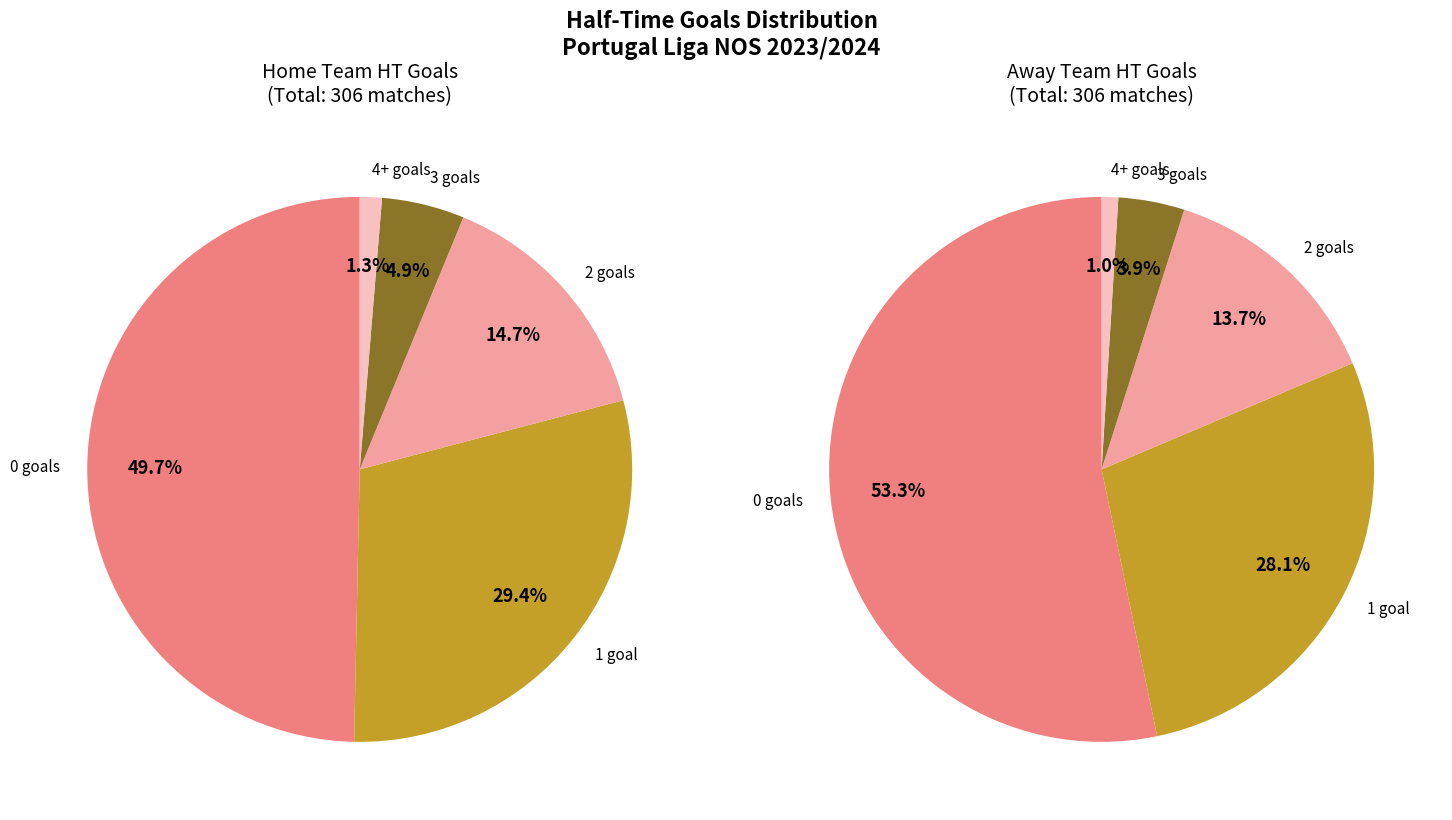

To the nearest percent, what is the combined percentage of 4 and 3?

6%